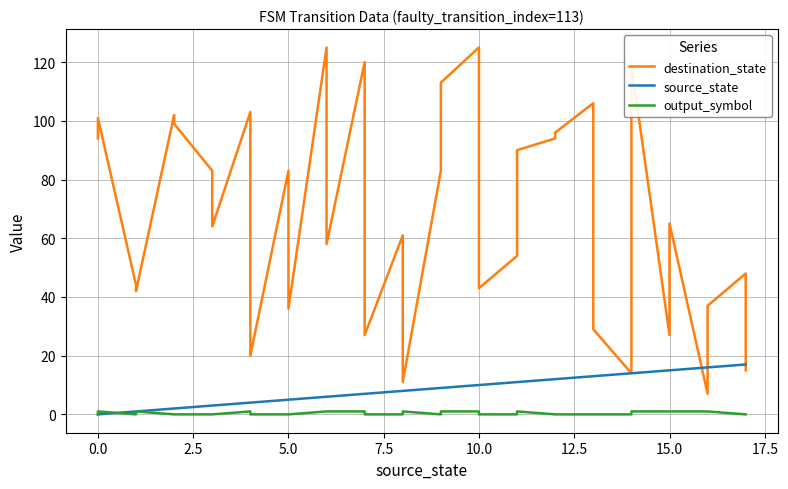

True or false: destination_state has more than 0 points higher than both neighbors.

True